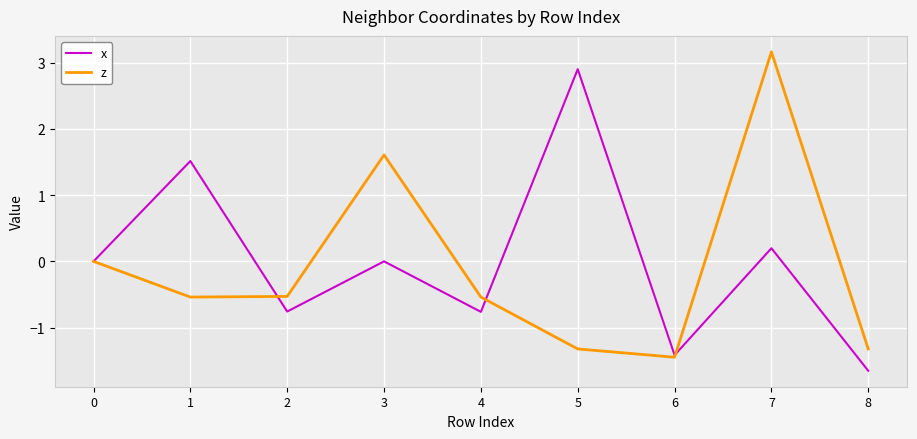

At how many categories does at least one series exceed -1?

7